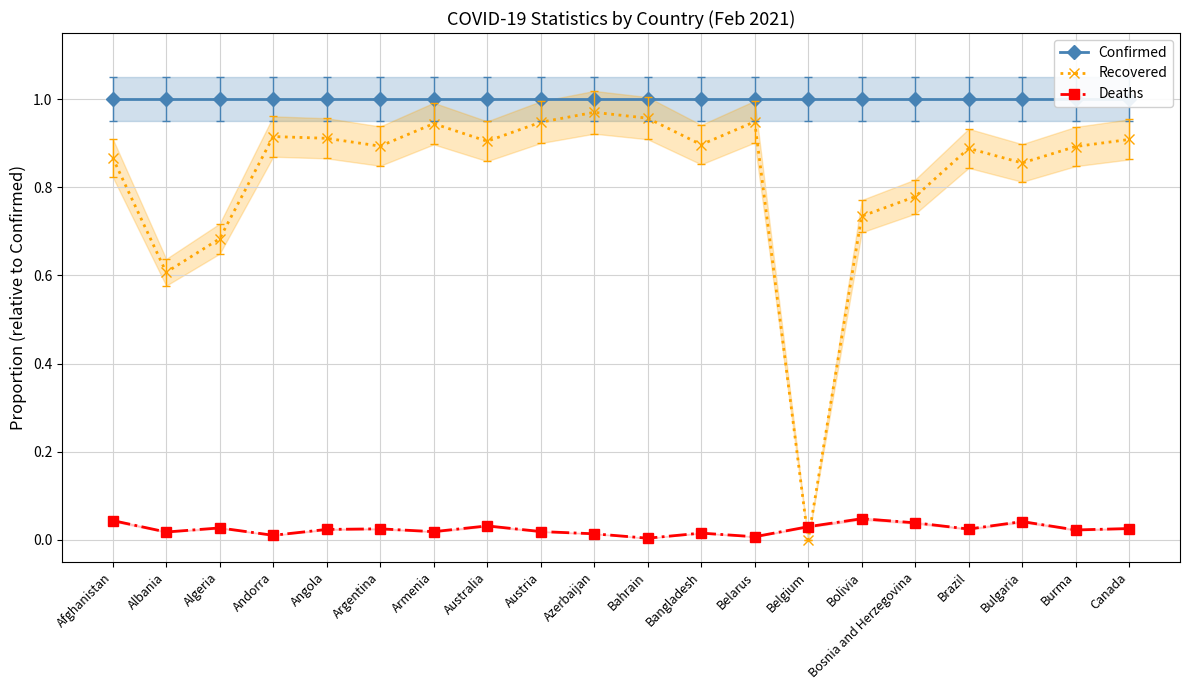

How many interior local peaks does the Recovered series have?

5